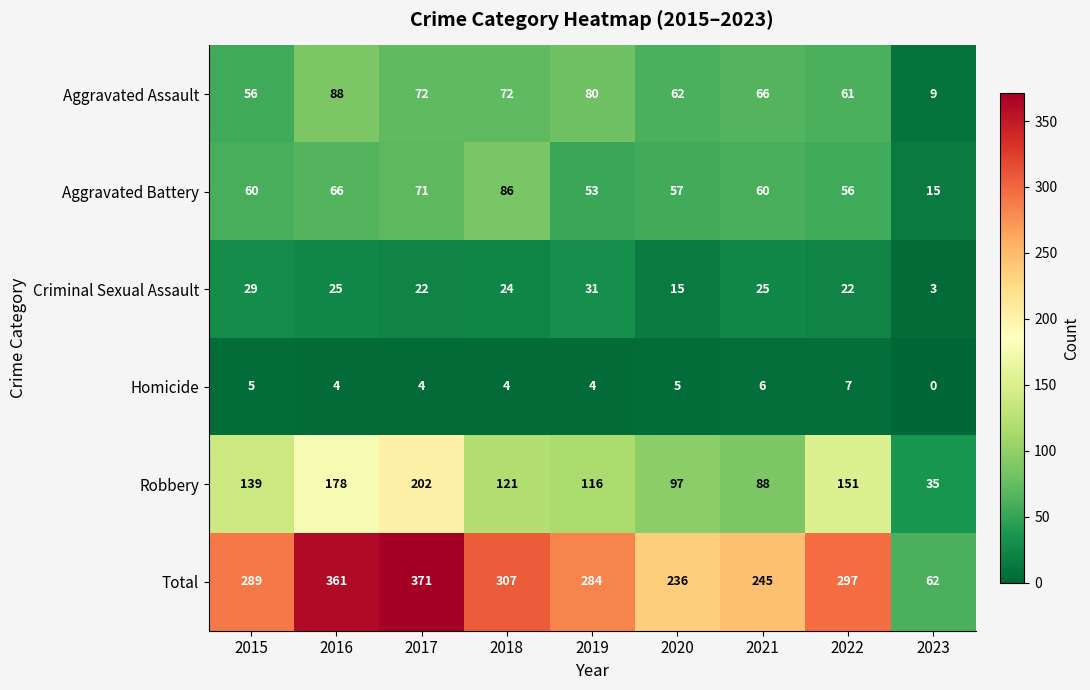

At 2019, list the series in order from smallest to largest.

Homicide, Criminal Sexual Assault, Aggravated Battery, Aggravated Assault, Robbery, Total